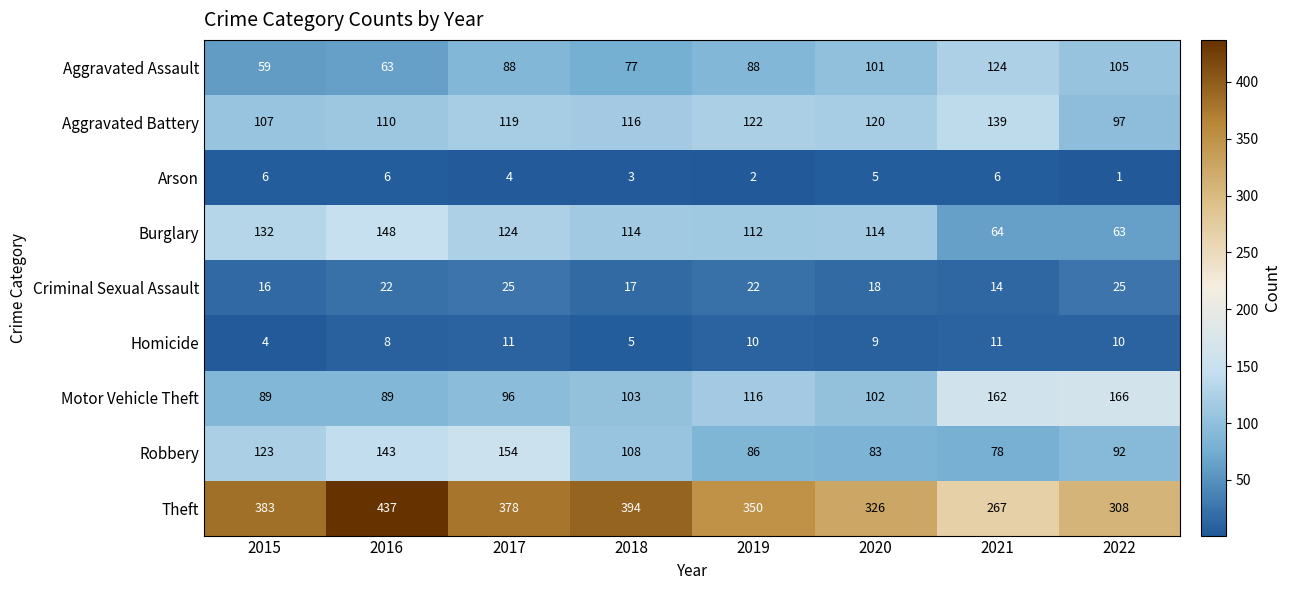

What is the total value across all series at 2017?

999